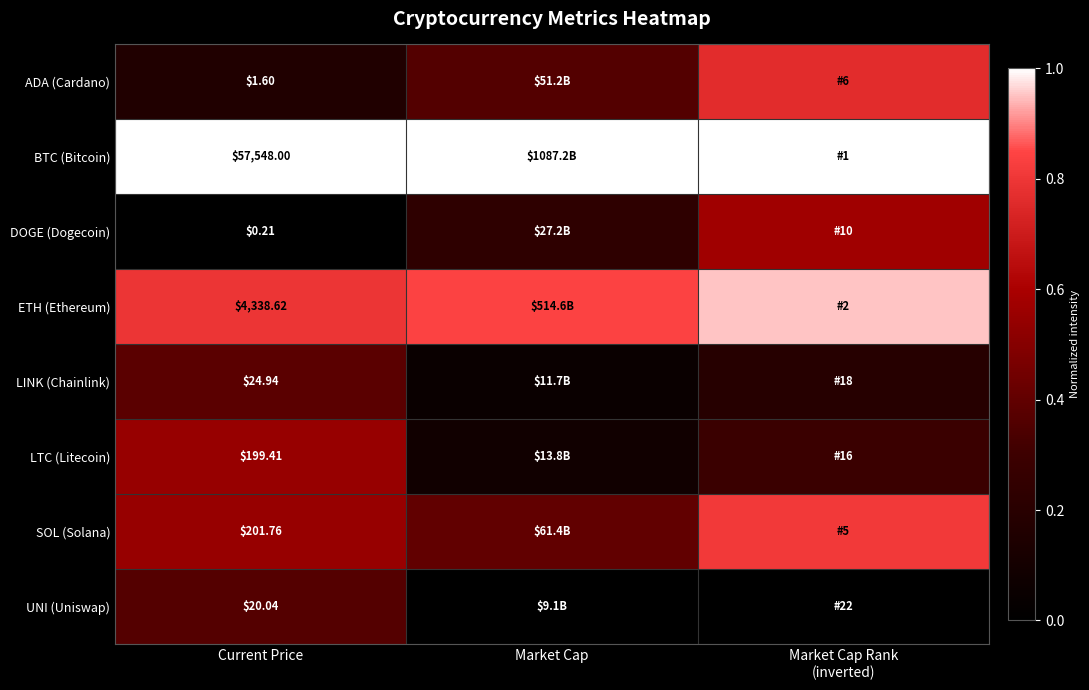

Is it true that ETH (Ethereum) equals 0.8 at Current Price?

True